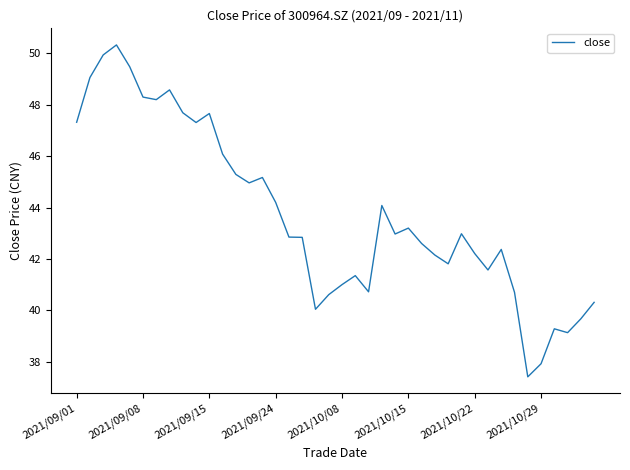

What is the greatest value displayed?

50.3